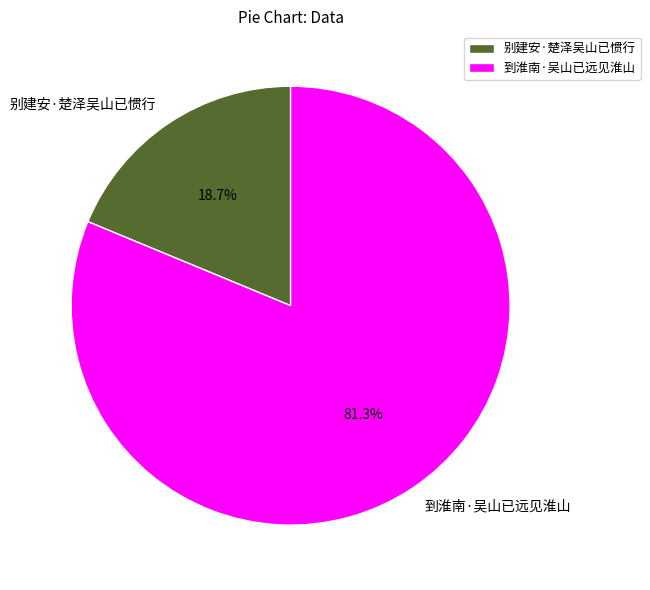

Combined, do 别建安·楚泽吴山已惯行 and 到淮南·吴山已远见淮山 account for over 50%?

Yes